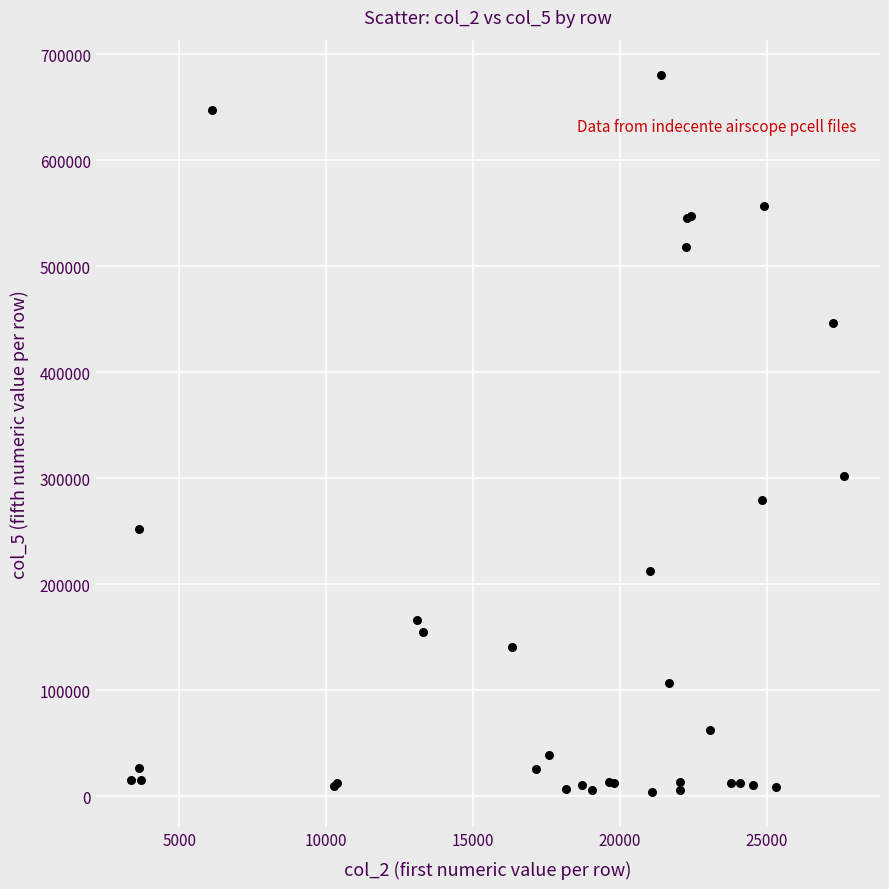

What Y value in the scatter plot is closest to 342145?

302420